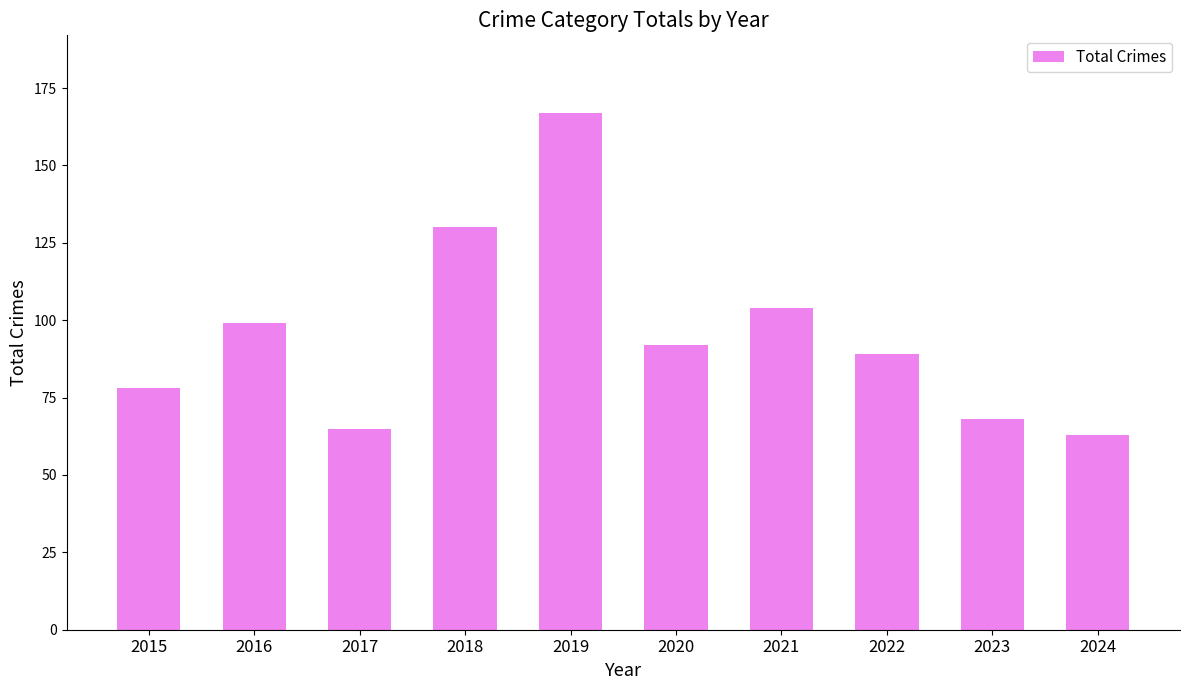

What is the difference between the values at 2016 and 2023?

31